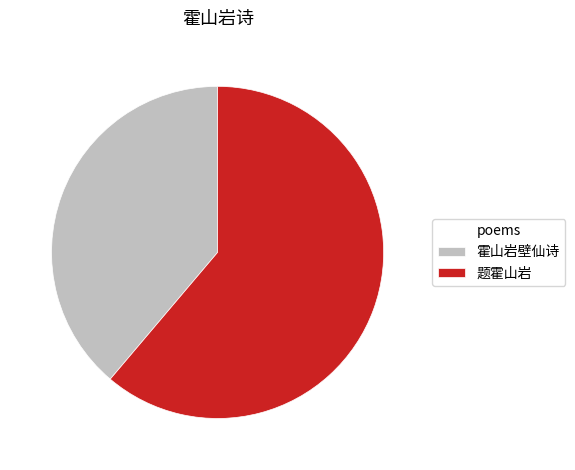

Approximately how many times larger is the value at 题霍山岩 compared to 霍山岩壁仙诗?

1.6